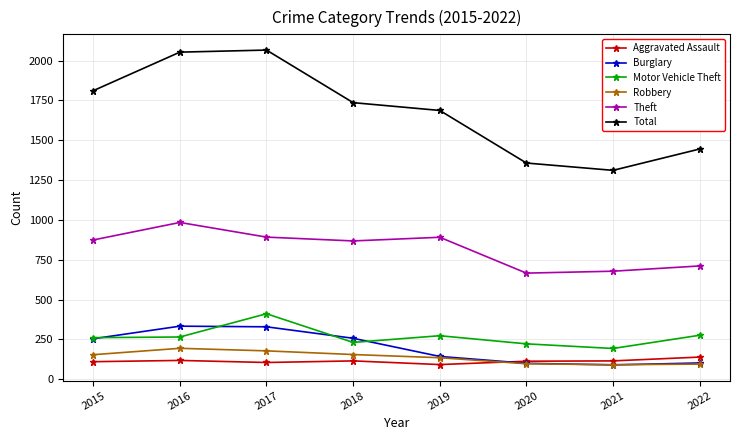

What are all the series names shown in the legend?

Aggravated Assault, Burglary, Motor Vehicle Theft, Robbery, Theft, Total